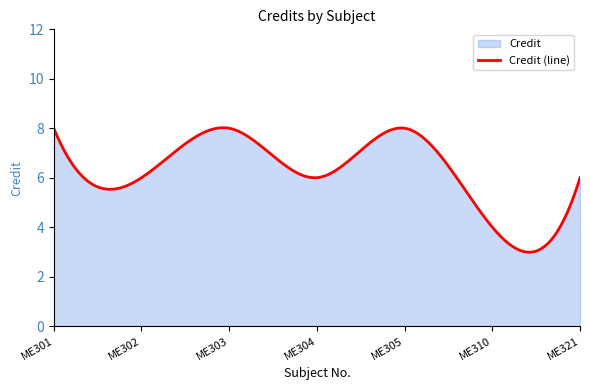

What is the ratio of the value at ME310 to the value at ME321?

0.7